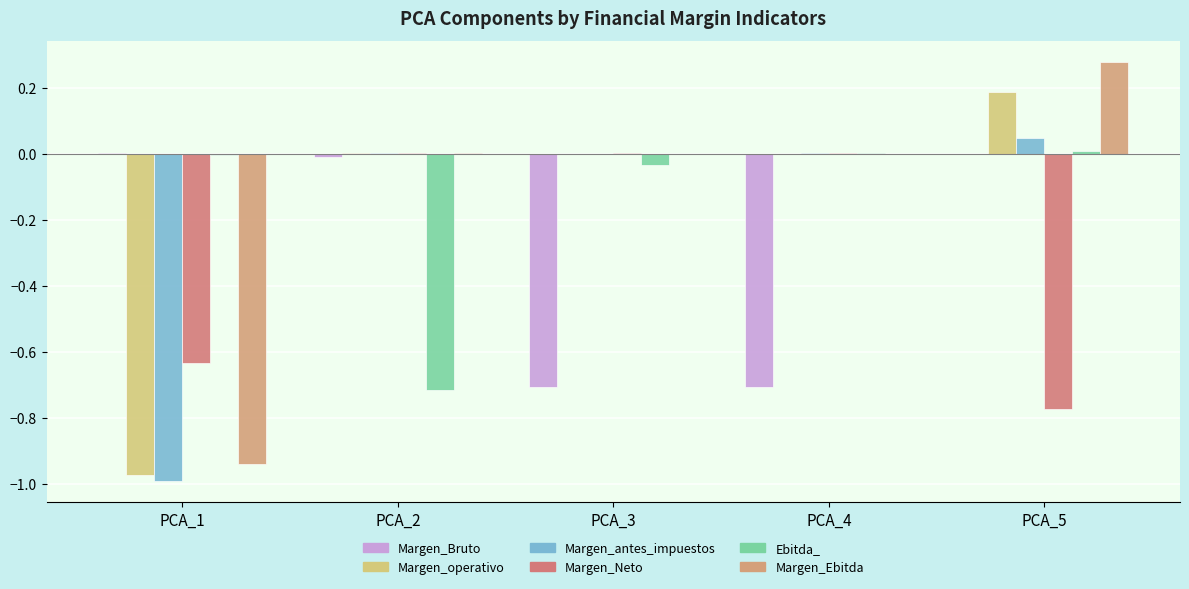

The value of Margen_Bruto at PCA_3 is -1.2. True or false?

False